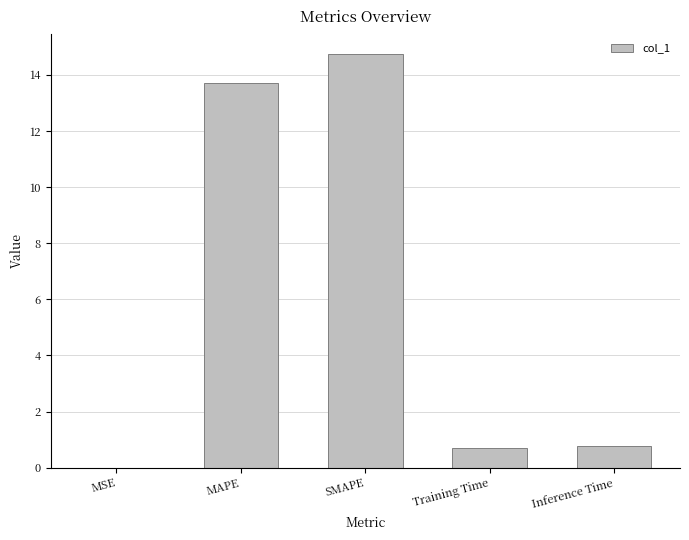

Which has a higher value, SMAPE or MSE?

SMAPE